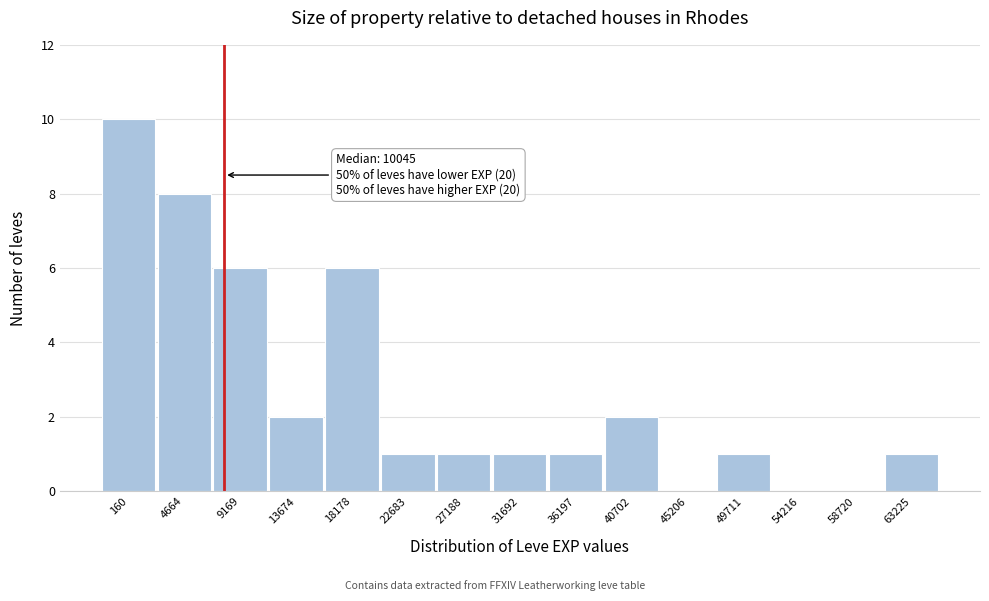

Reading left to right, transcribe all the data shown in this chart.

160=10	4664=8	9169=6	13674=2	18178=6	22683=1	27188=1	31692=1	36197=1	40702=2	45206=0	49711=1	54216=0	58720=0	63225=1